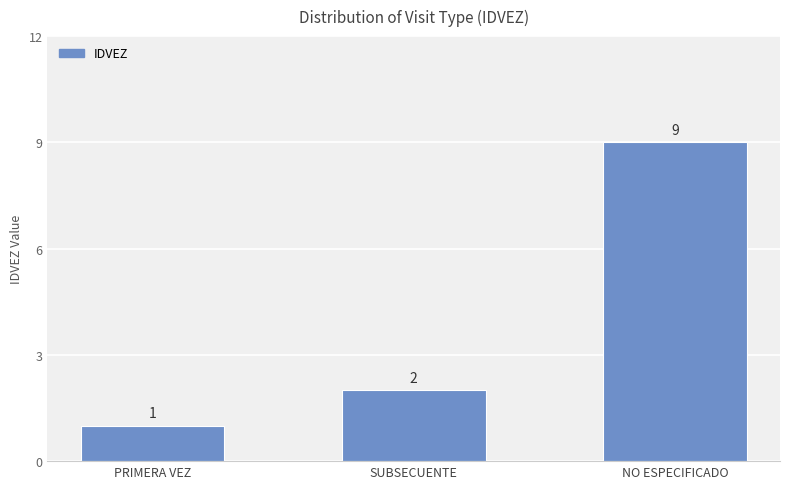

Which category has the lowest value across all series?

PRIMERA VEZ